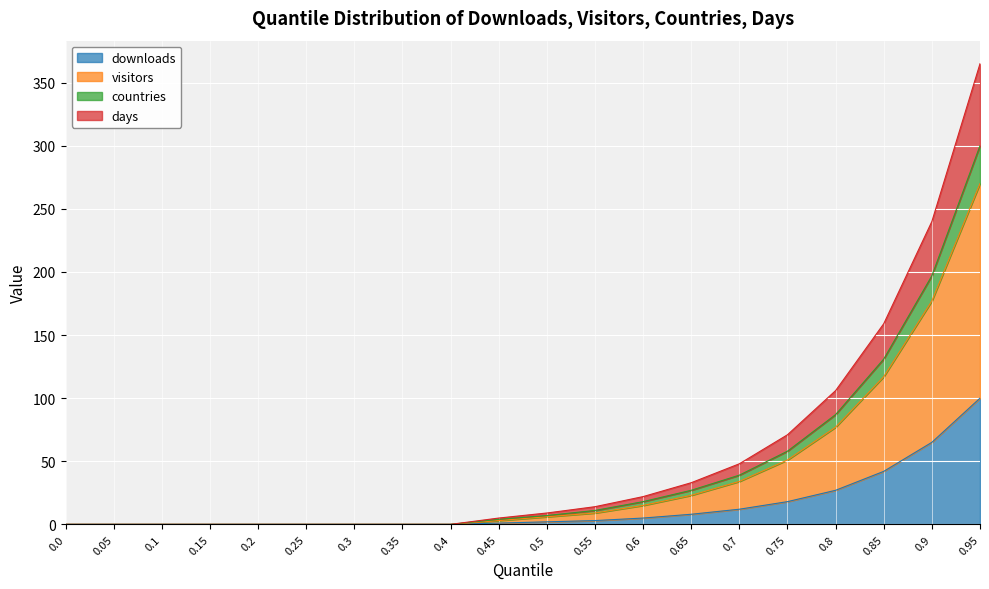

List the labels in order of days value, smallest first.

0.0, 0.05, 0.1, 0.15, 0.2, 0.25, 0.3, 0.35, 0.4, 0.45, 0.5, 0.55, 0.6, 0.65, 0.7, 0.75, 0.8, 0.85, 0.9, 0.95